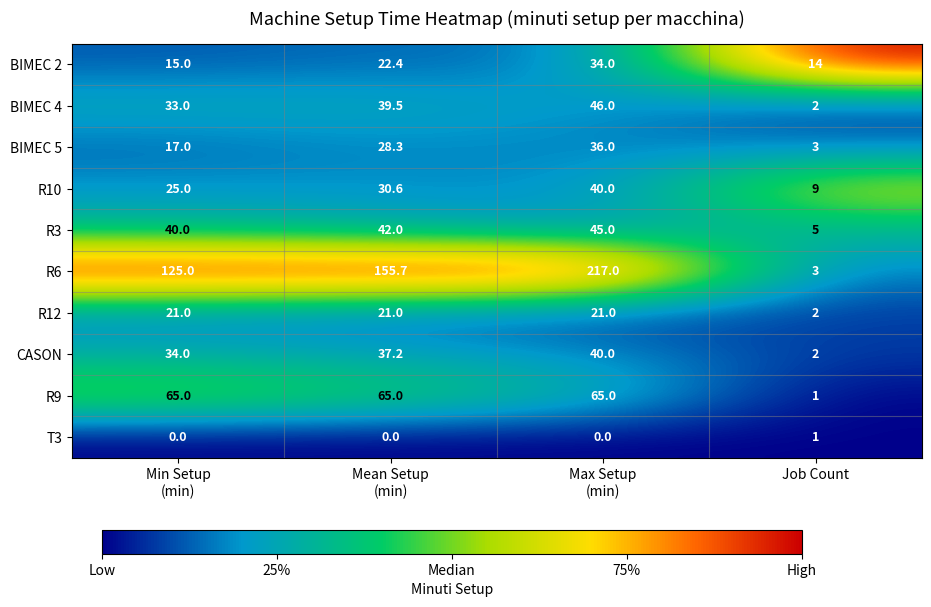

Count the R6 values in the range 125 to 217.

3